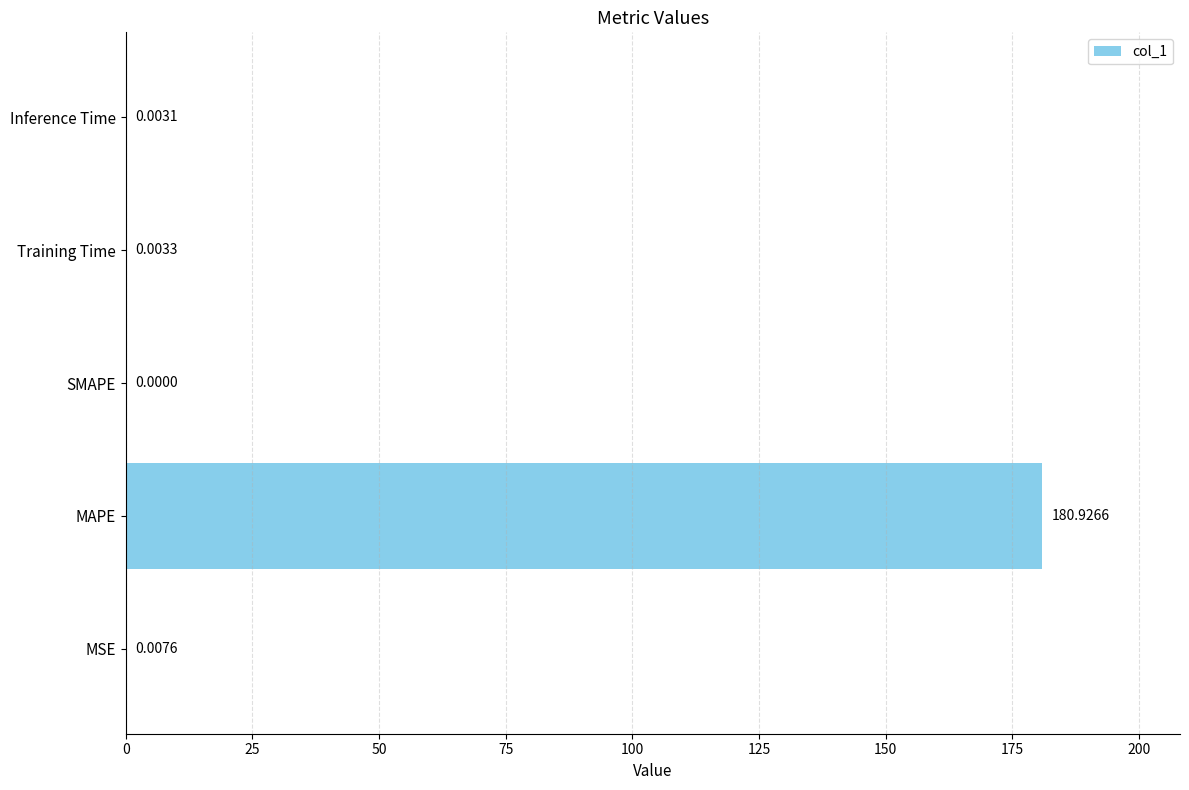

Which category has the highest value across all series?

MAPE